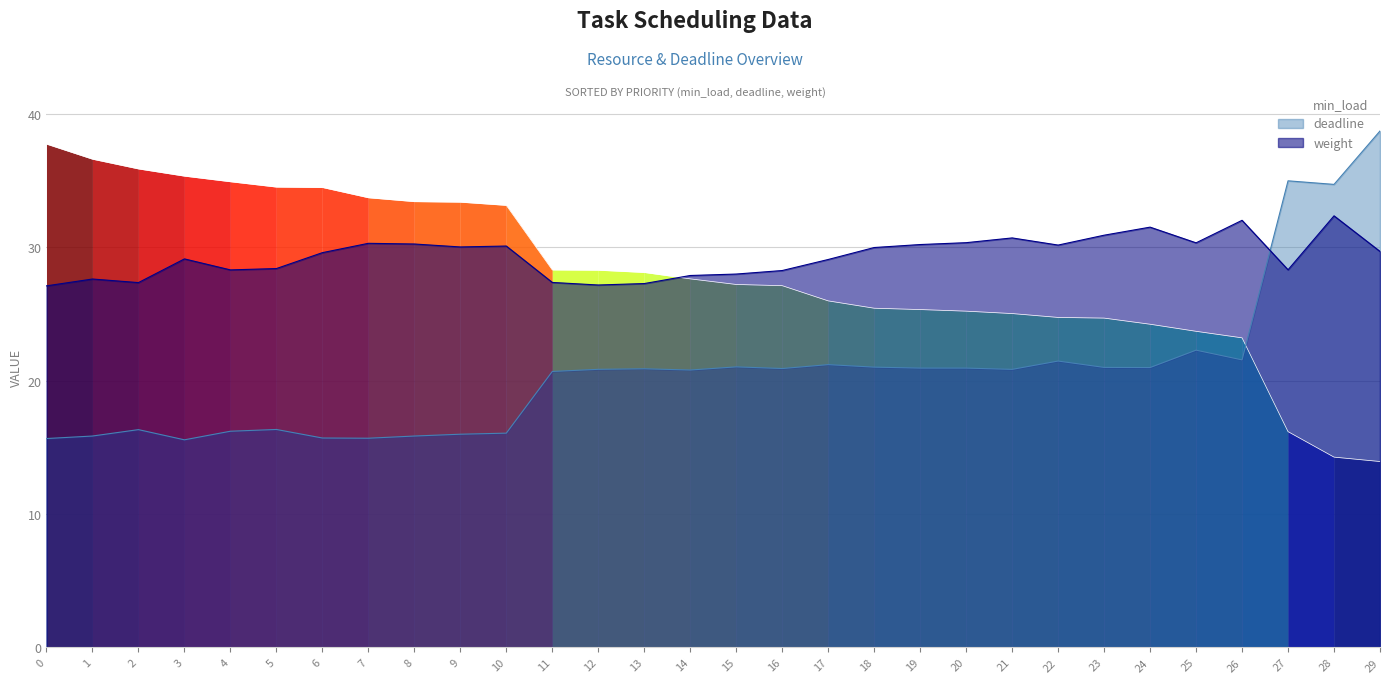

What is the difference between the maximum and minimum values?

23.8